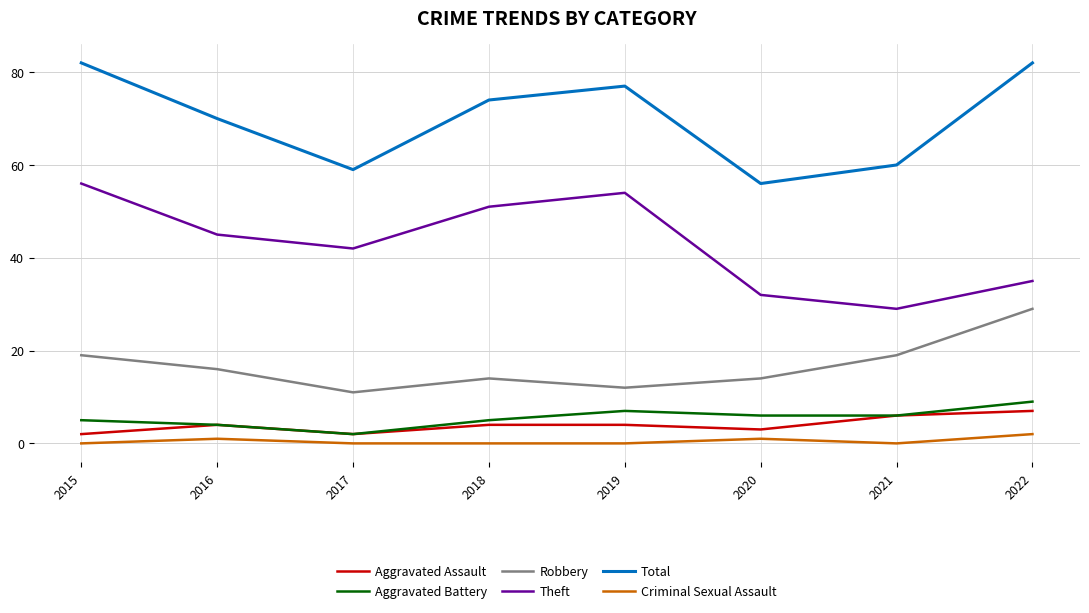

What is the difference between the Theft values at 2019 and 2022?

19